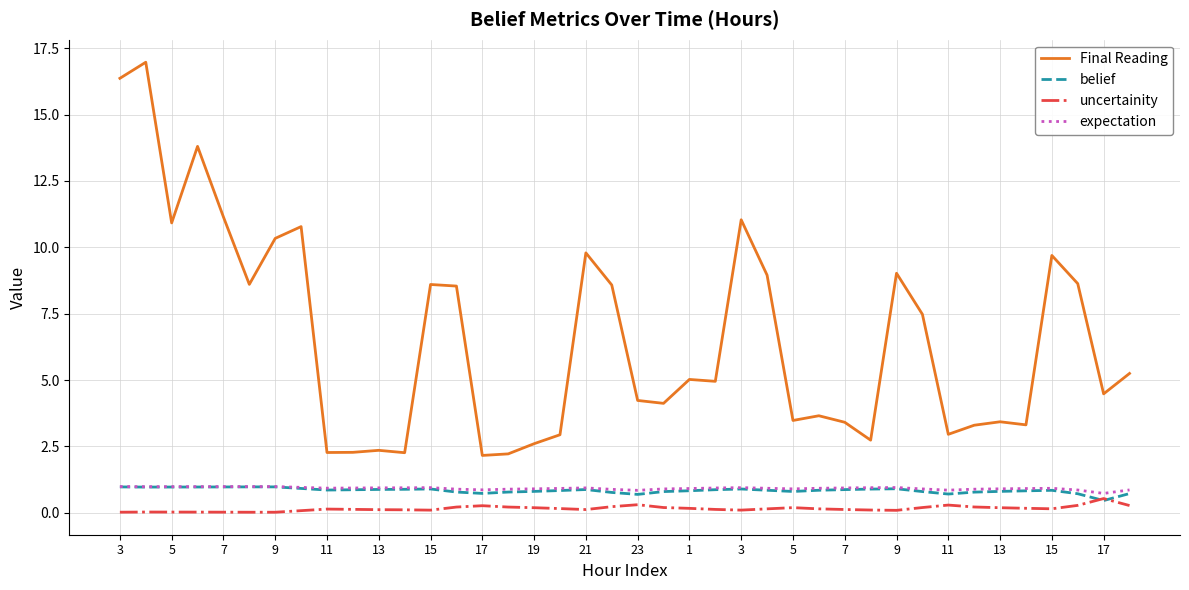

True or false: belief and Final Reading intersect in this chart.

False